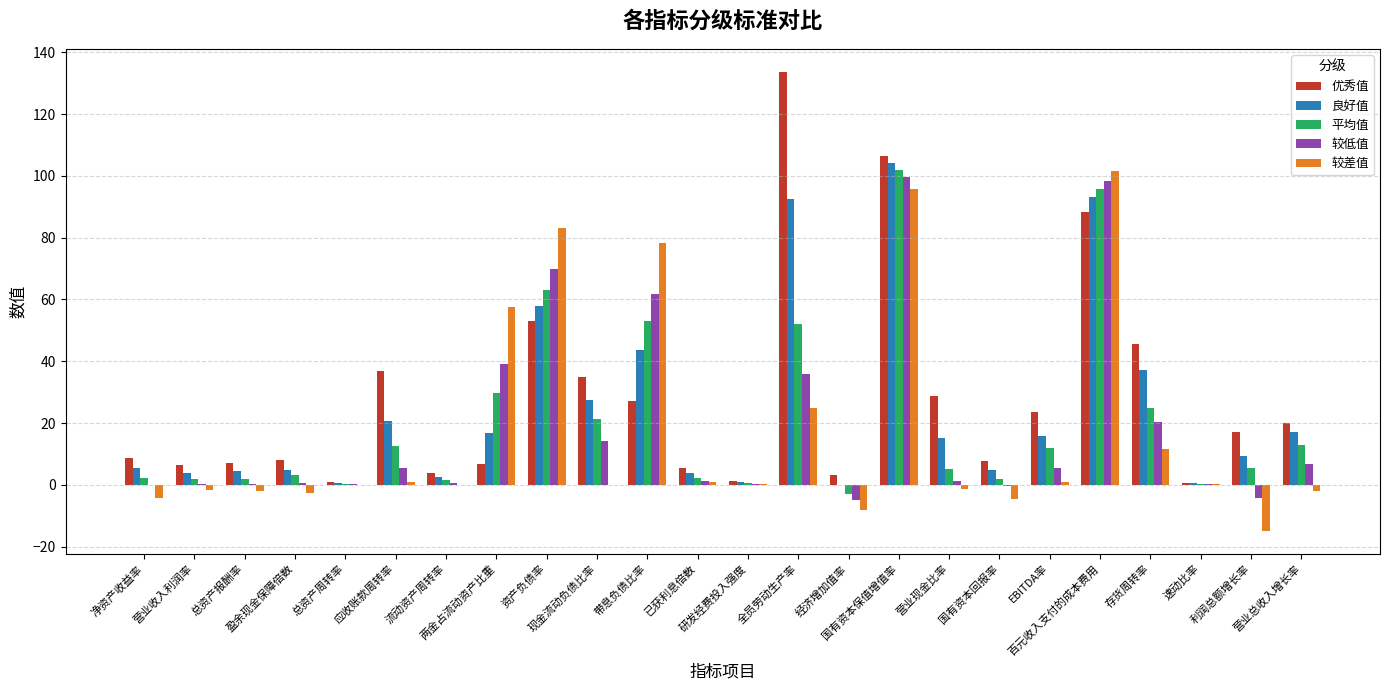

What is the maximum value shown in the chart?

133.7